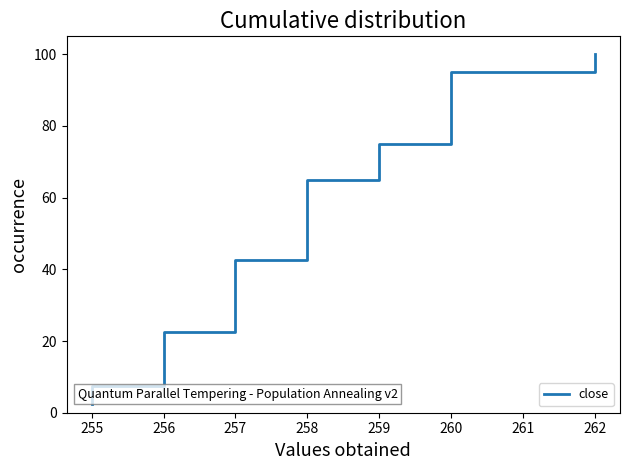

What is the difference between the maximum and second lowest values?

95.0